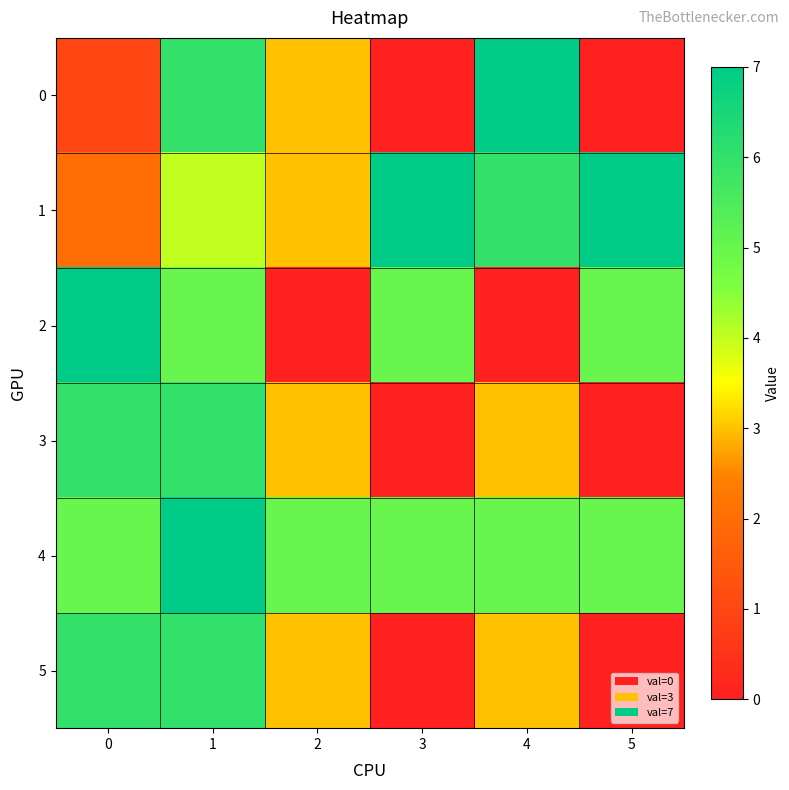

At how many categories does at least one series exceed 6?

5